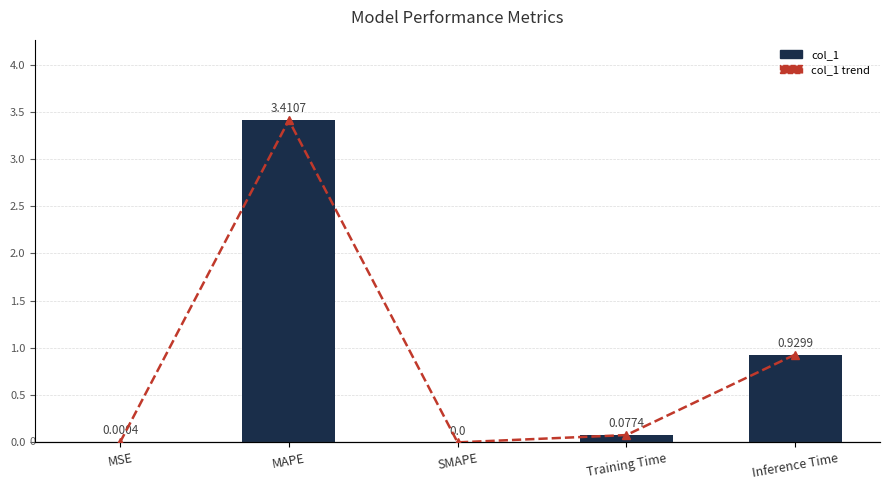

Reading right to left, what are all the values shown in this chart?

col_1: 0.9	0.1	0.0	3.4	0.0
col_1 trend: 0.9	0.1	0.0	3.4	0.0